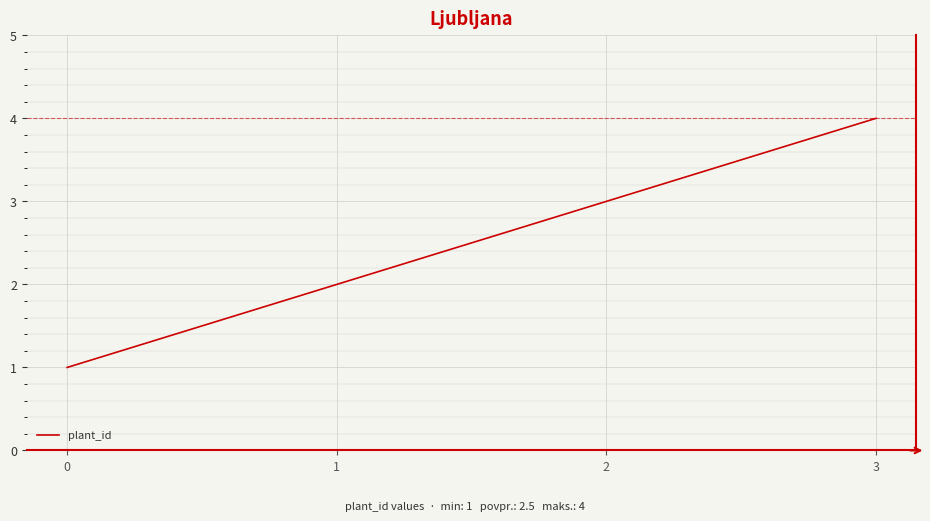

Which category has the highest value across all series?

3